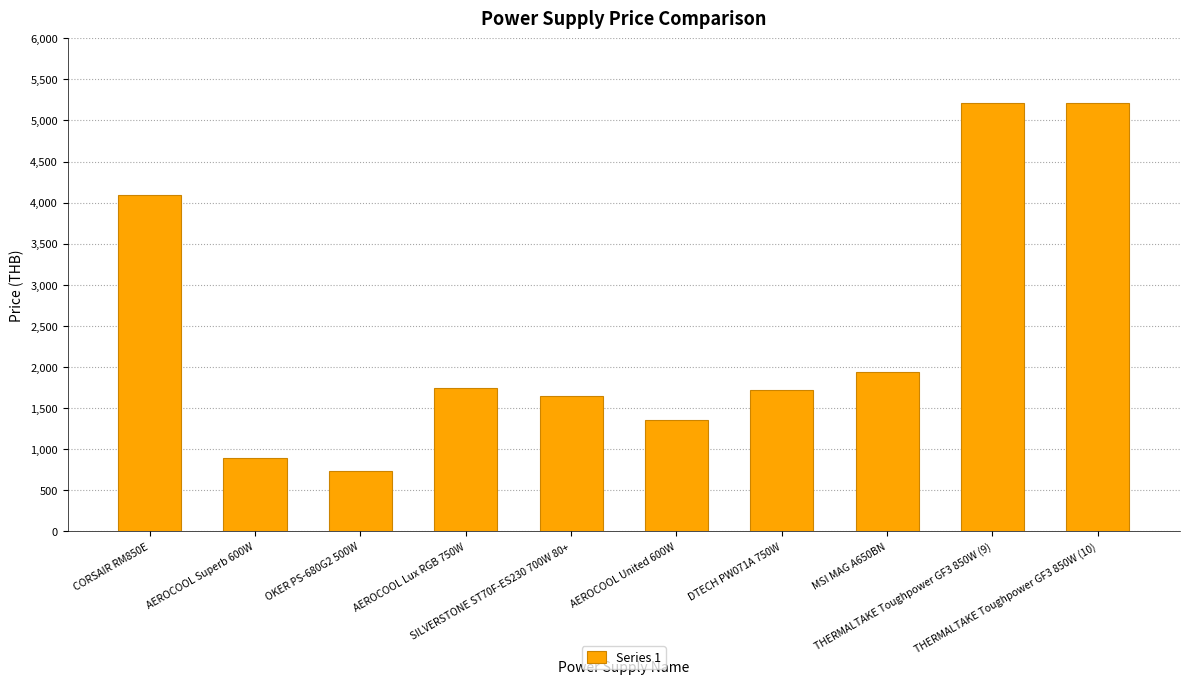

What is the change in value from AEROCOOL United 600W to DTECH PW071A 750W?

+355